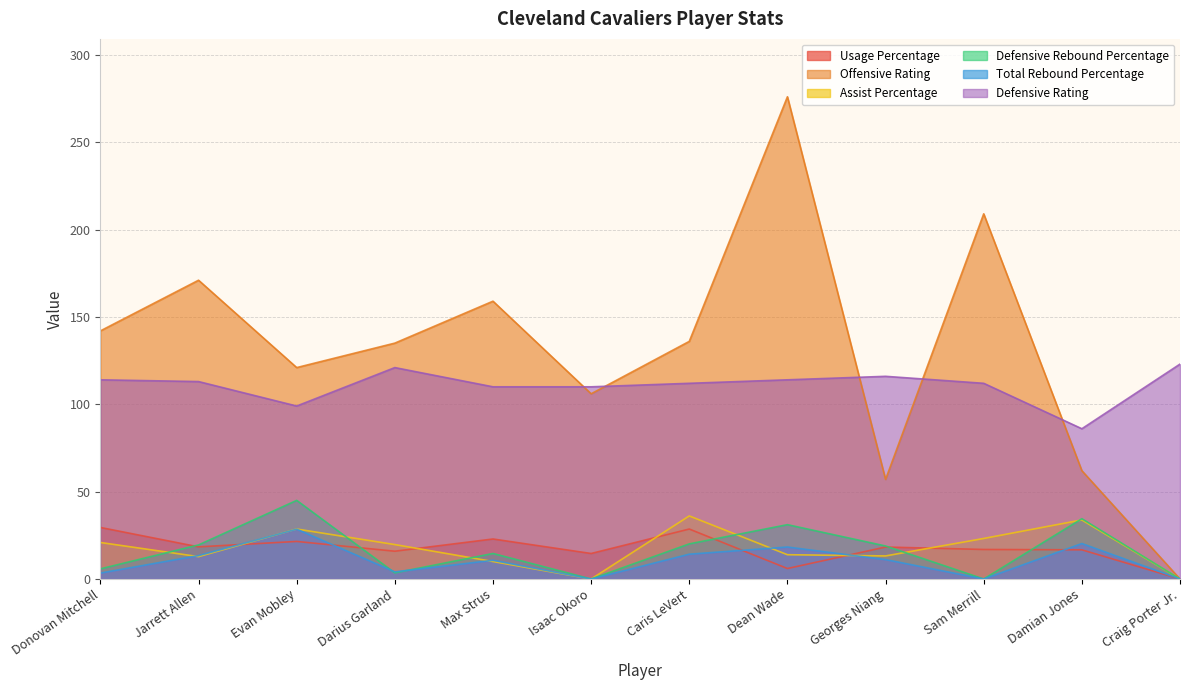

Rank the series by their maximum value, from highest to lowest.

Offensive Rating, Defensive Rating, Defensive Rebound Percentage, Assist Percentage, Usage Percentage, Total Rebound Percentage